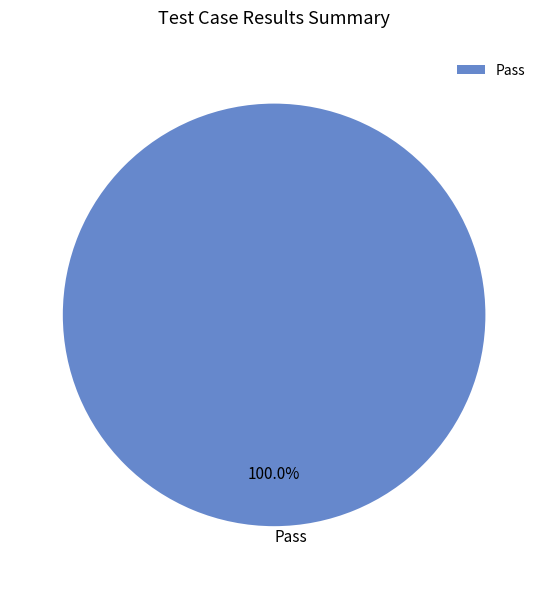

Which slice represents more than half of the pie?

Pass